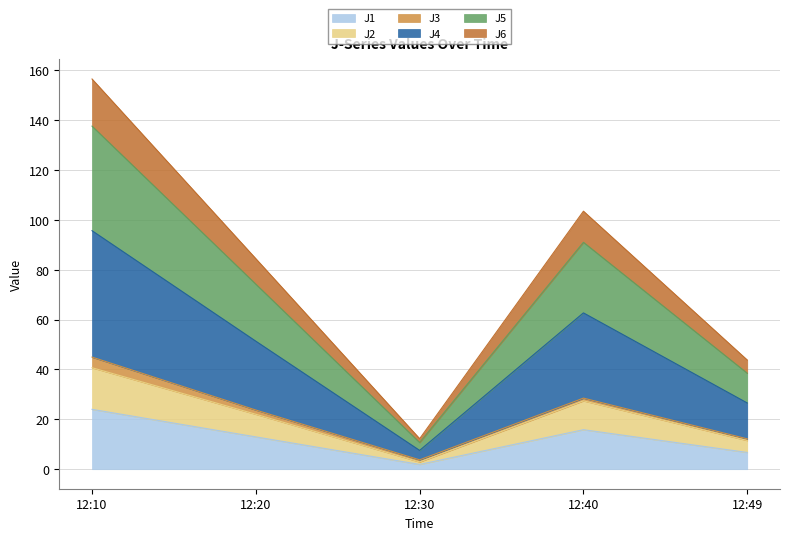

True or false: J4 and J1 cross at least once.

False